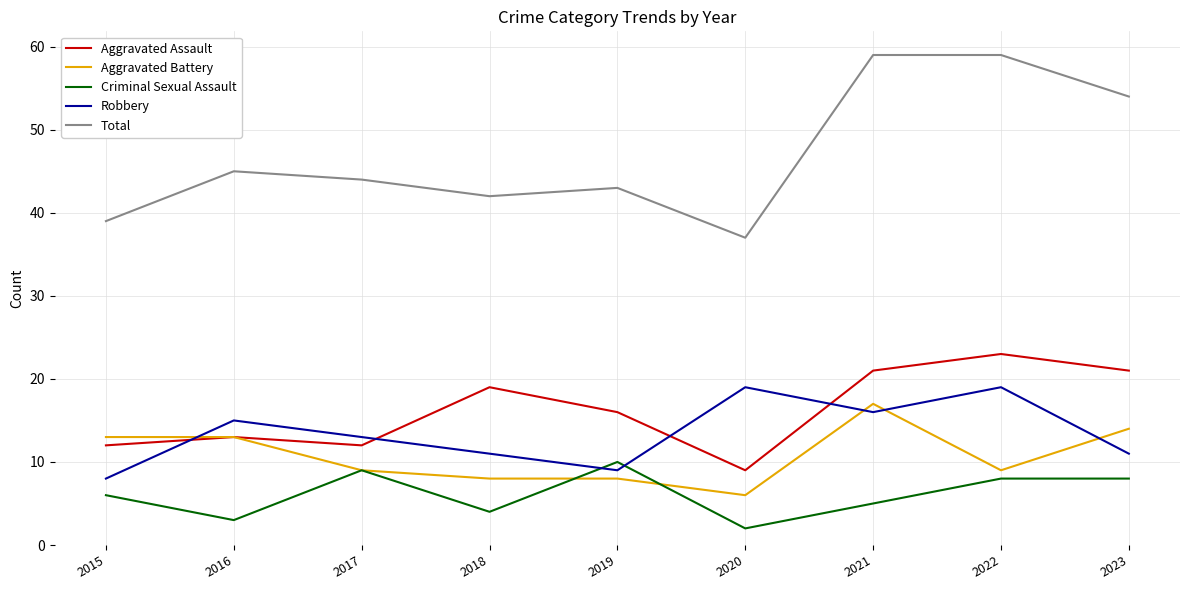

Which series has the largest range (max minus min)?

Total